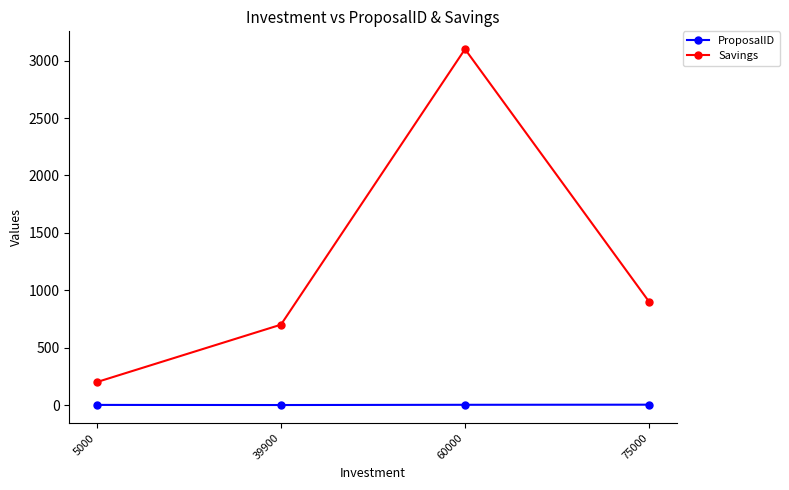

How many lines are shown in the chart?

2